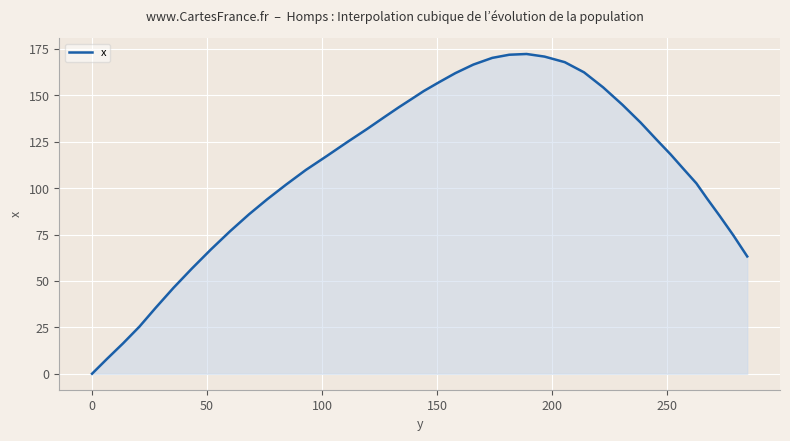

What is the difference between the maximum and minimum values?

172.3